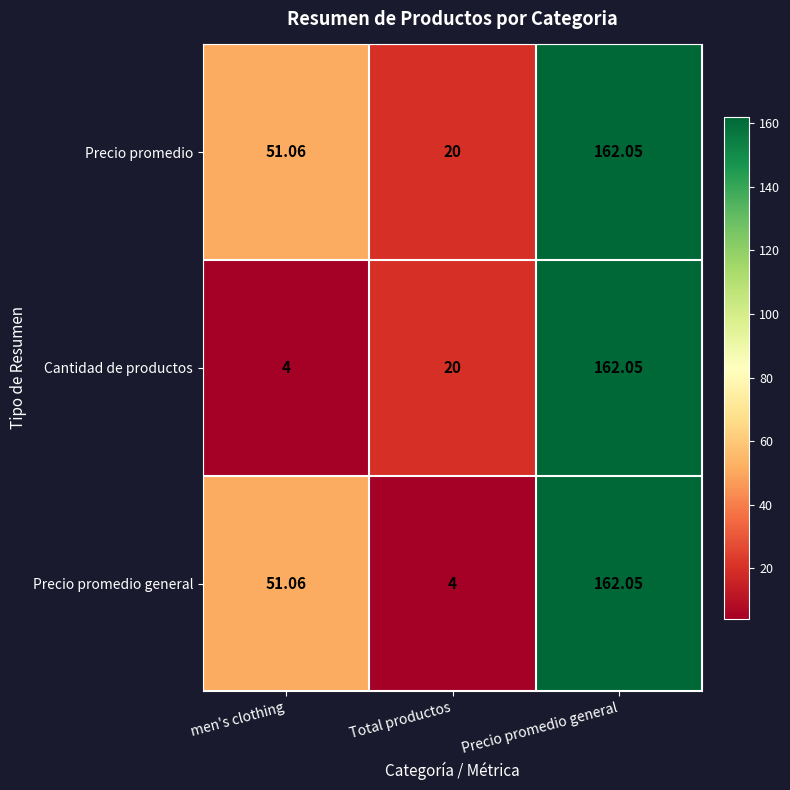

Between Total productos and Precio promedio general, which series saw the biggest shift?

Precio promedio general